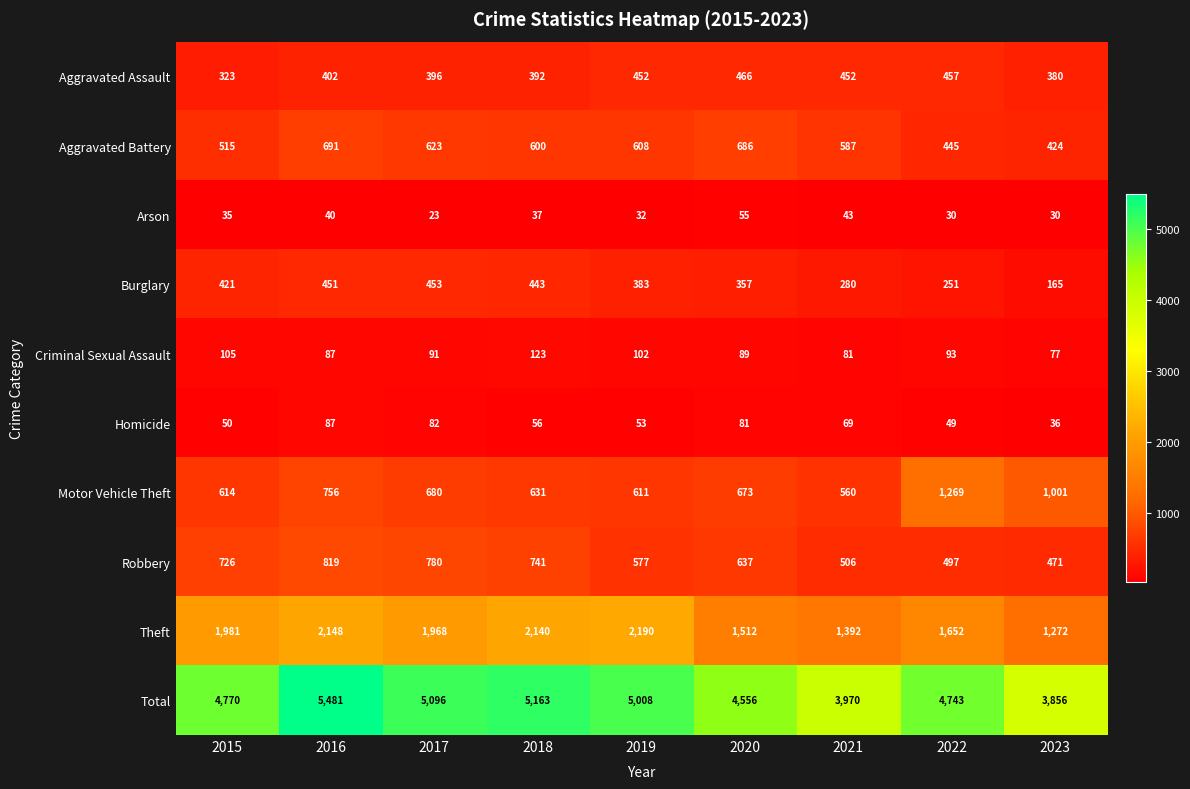

The value of Theft at 2017 is 2942. True or false?

False